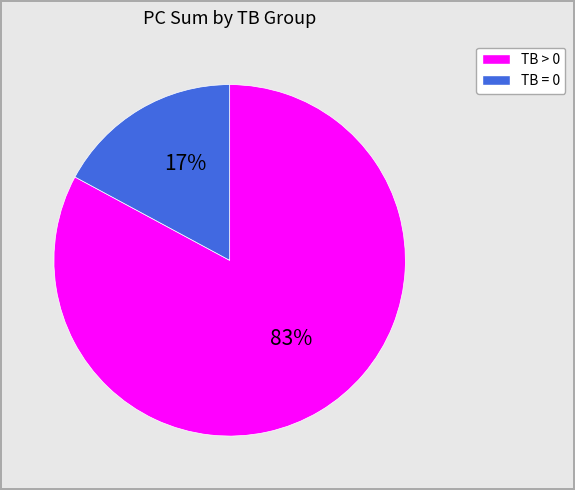

Is there any slice that represents more than half of the pie?

Yes